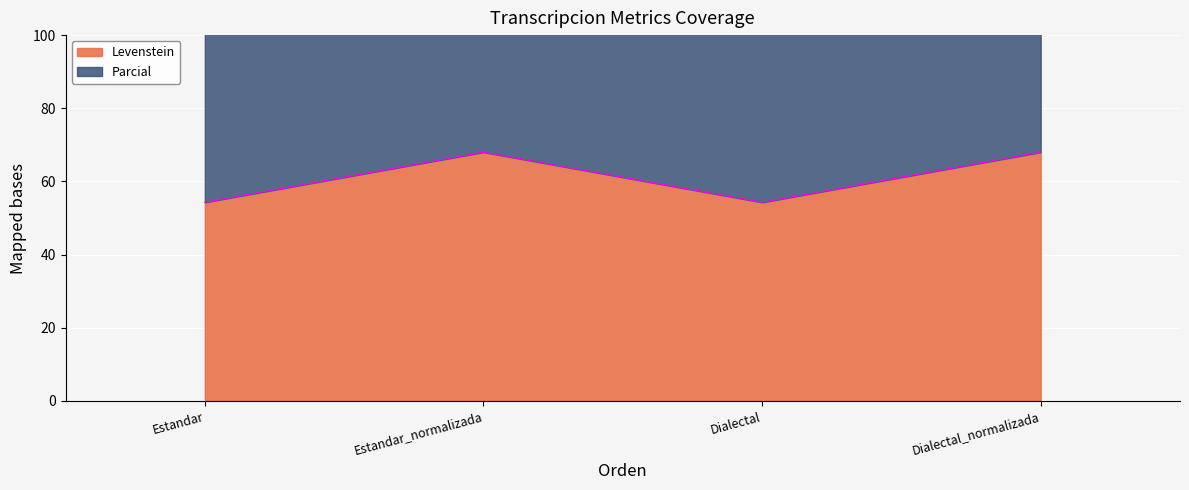

Reading left to right, what are all the values shown in this chart?

Levenstein: 54.3	68.0	54.3	68.0
Parcial: 115.8	141.7	115.8	141.7